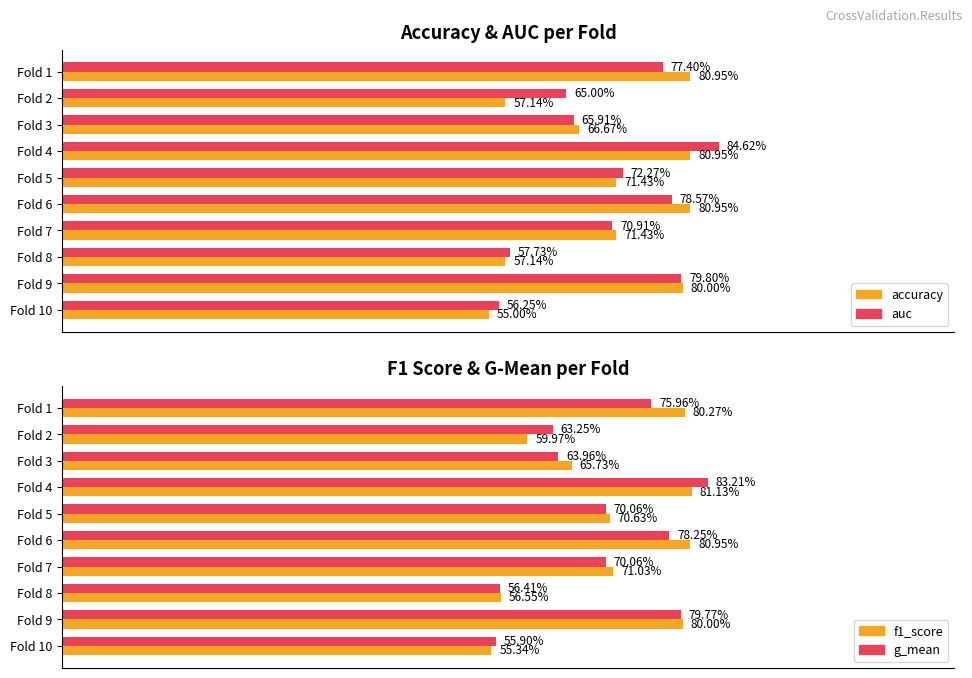

List the series in order of their peak value, lowest first.

accuracy, f1_score, g_mean, auc